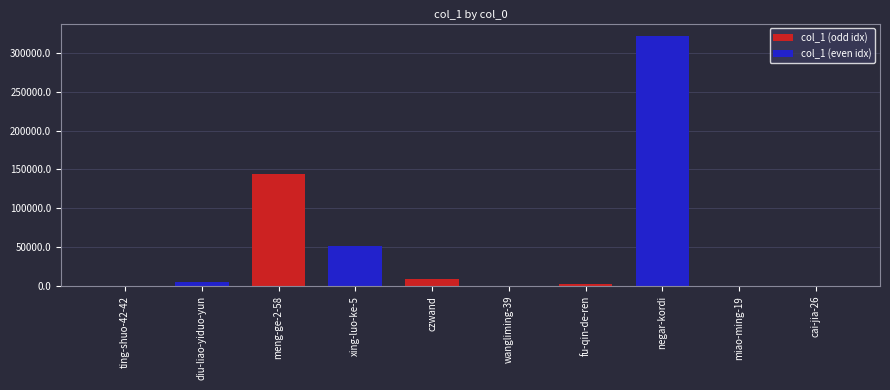

What is the change in value from xing-luo-ke-5 to fu-qin-de-ren?

-49238